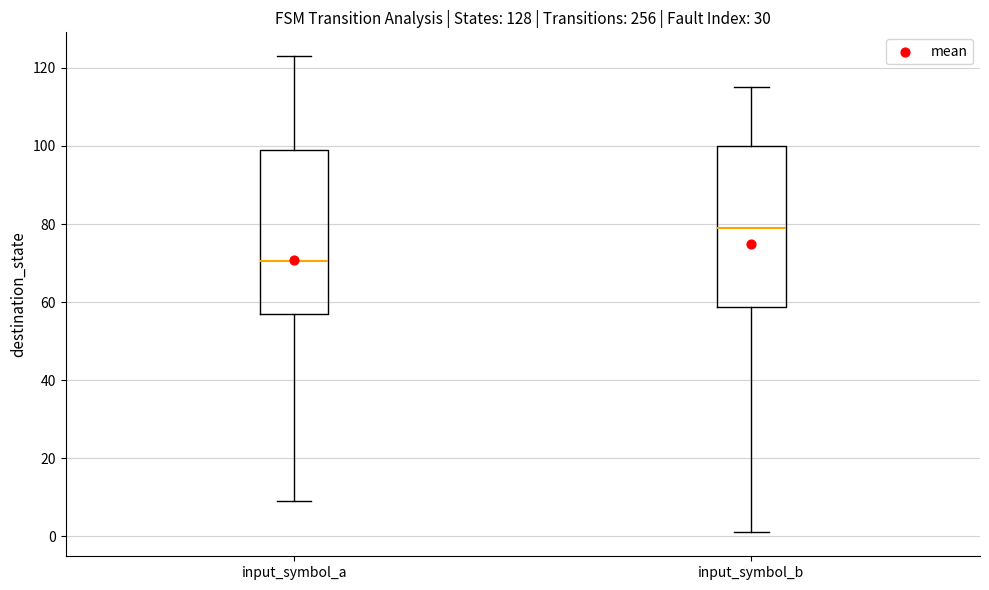

Reading left to right, transcribe this box plot: for each box, give where its median line is, the range the box spans, and where its two whiskers end, as read against the y-axis. The values are not printed on the chart, so give them approximately, as read against the axis.

input_symbol_a: median 70, box 58 to 100, whiskers 10 to 124
input_symbol_b: median 80, box 58 to 100, whiskers 2 to 116